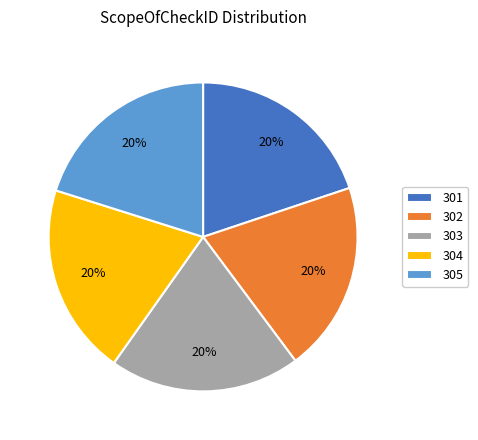

To the nearest percent, what percentage of the pie is 303?

20%